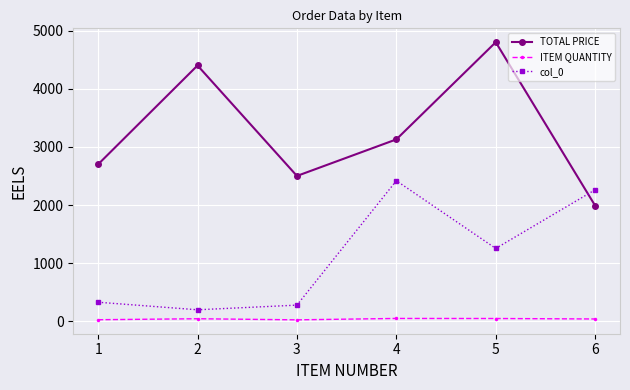

True or false: TOTAL PRICE and ITEM QUANTITY cross at least once.

False